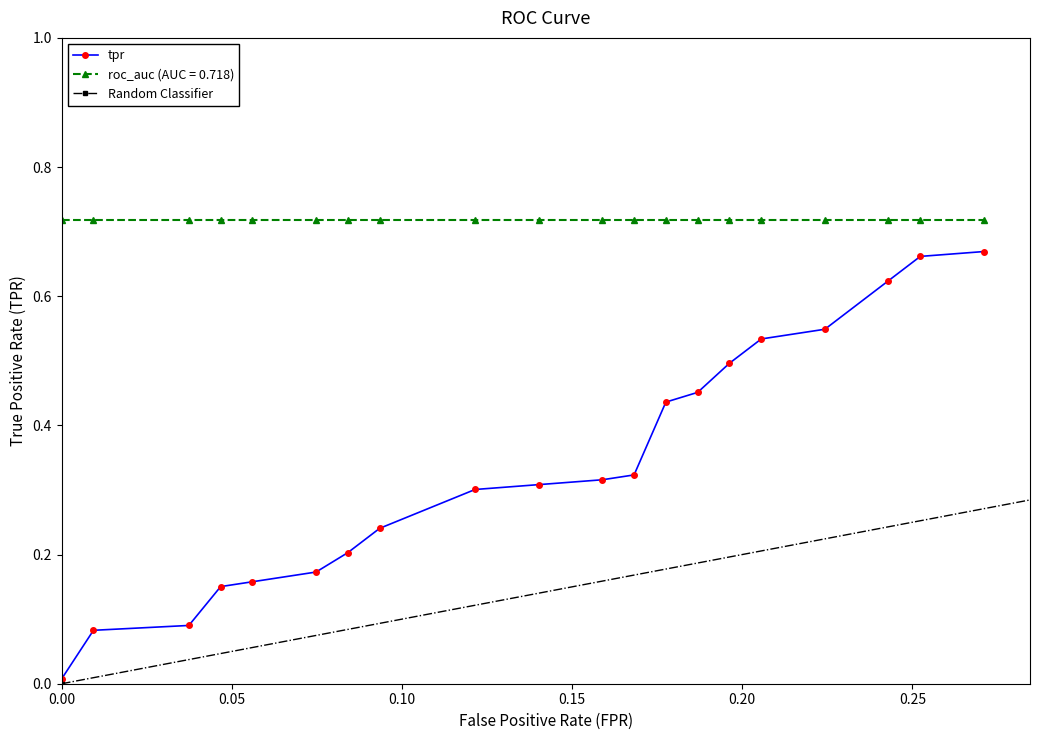

True or false: tpr and roc_auc intersect in this chart.

False